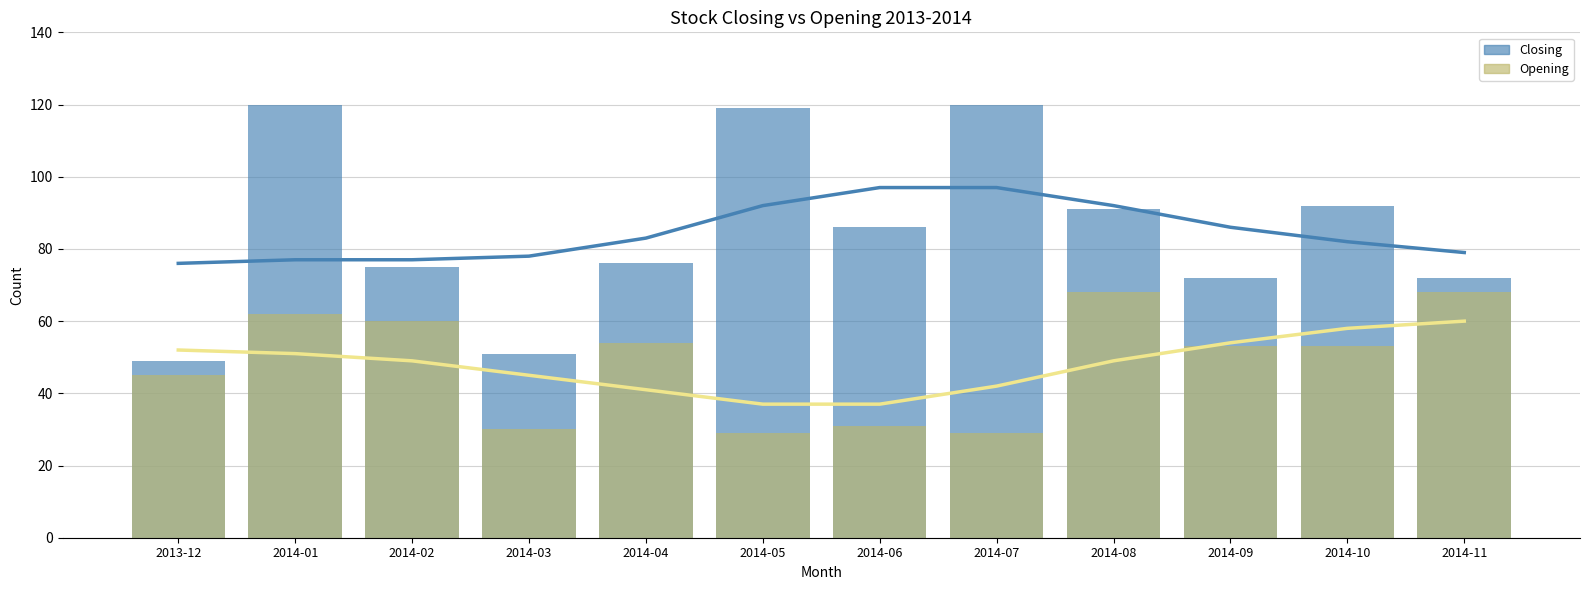

At which label does Opening first exceed 53?

2014-01